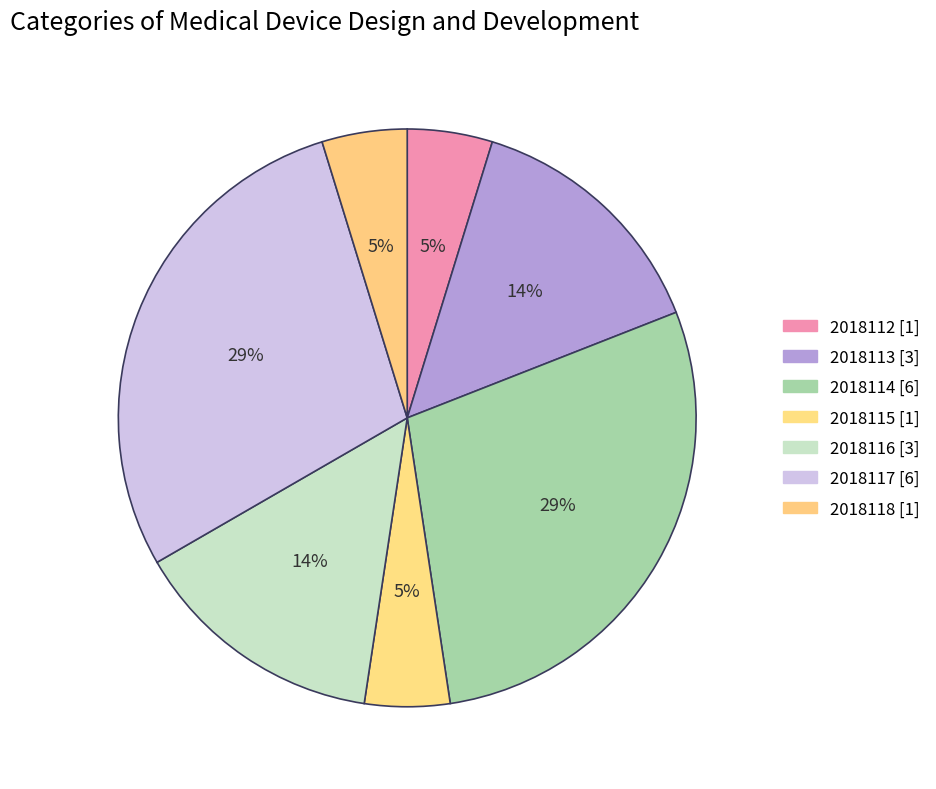

How many segments does this pie chart have?

7